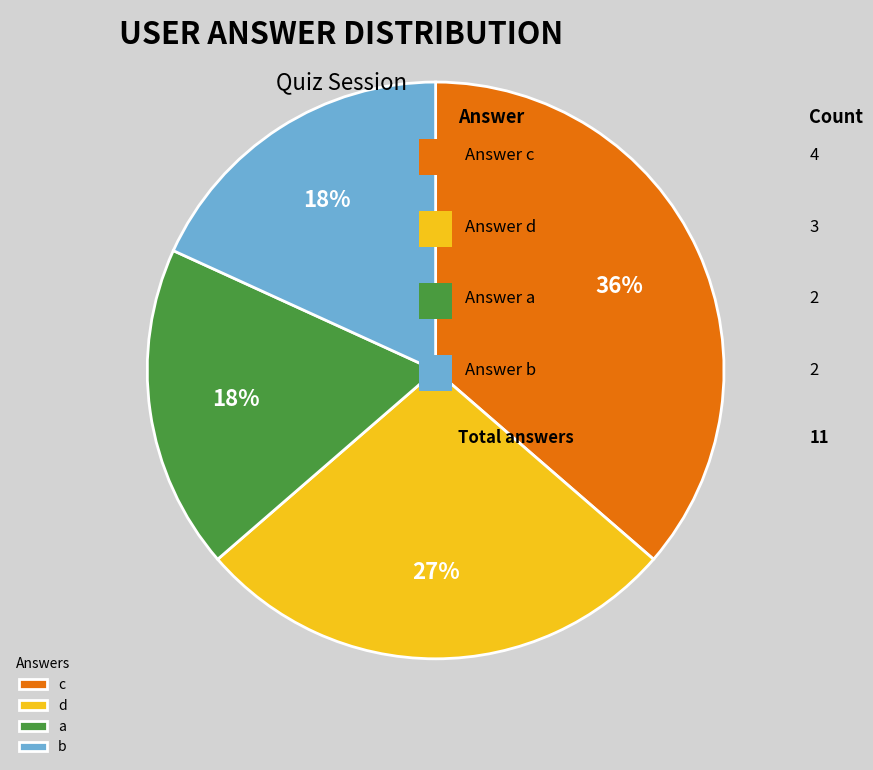

Which category has the biggest portion of the pie?

c